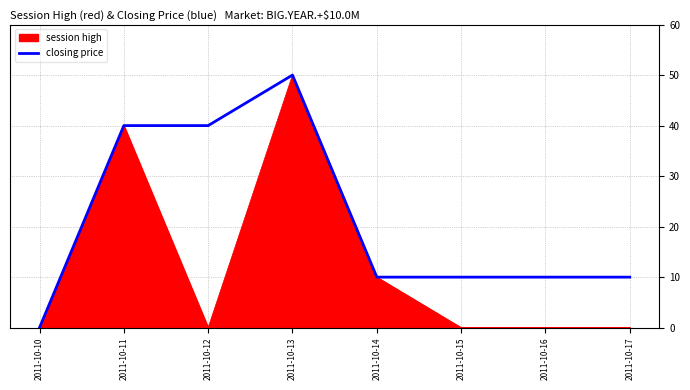

Which category has the highest value across all series?

2011-10-13